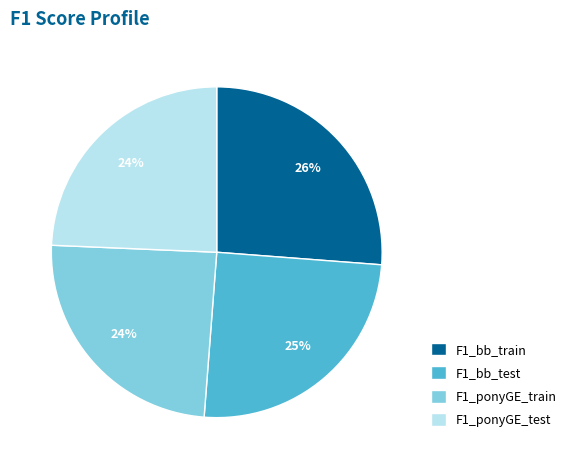

Combined, do F1_bb_train and F1_ponyGE_test account for over 50%?

Yes